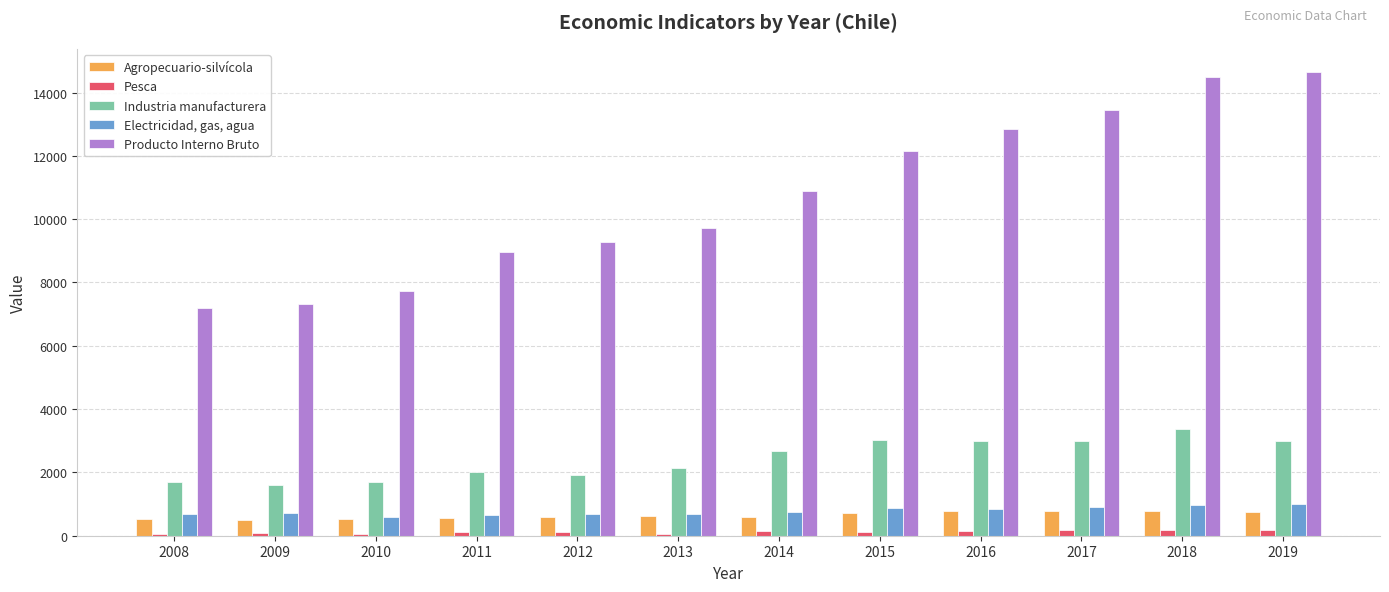

Is it true that Industria manufacturera equals 5001 at 2018?

False